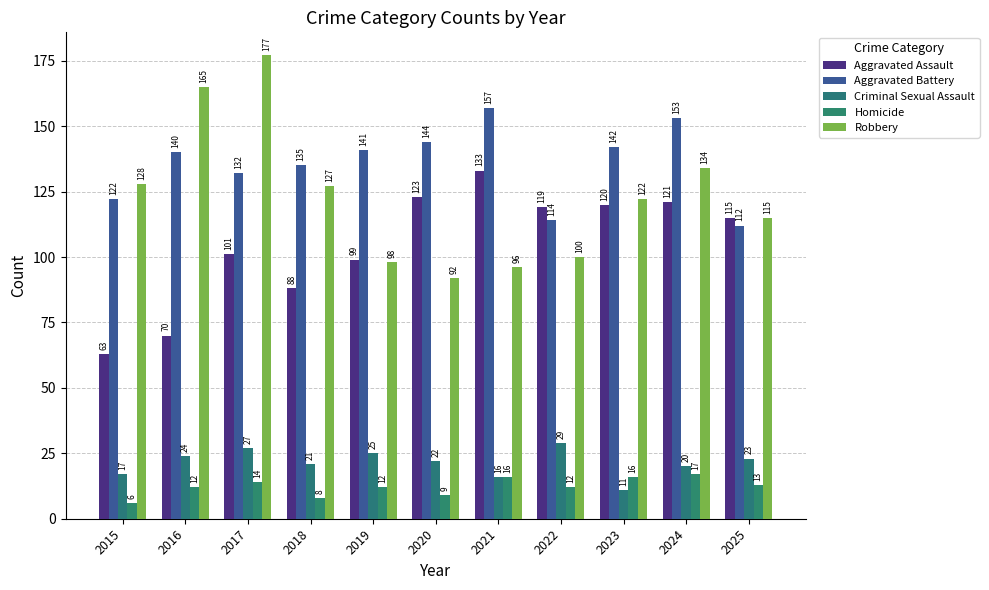

At 2018, list the series in order from smallest to largest.

Homicide, Criminal Sexual Assault, Aggravated Assault, Robbery, Aggravated Battery